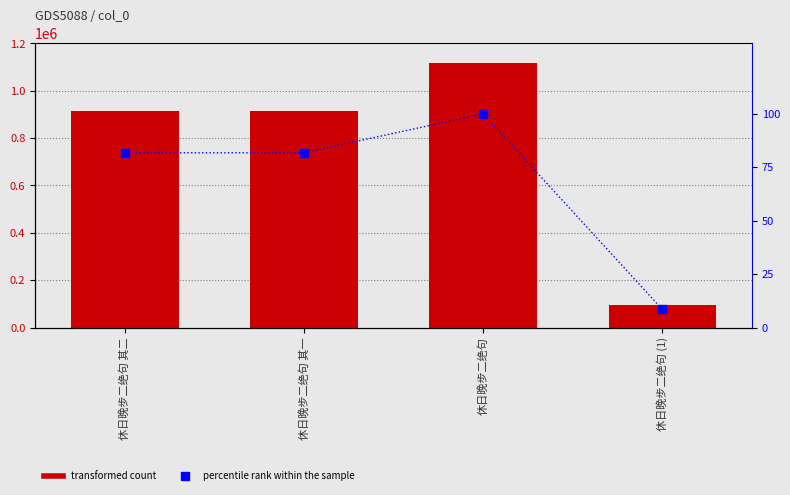

Rank the series by their maximum value, from highest to lowest.

col_0, percentile rank within the sample